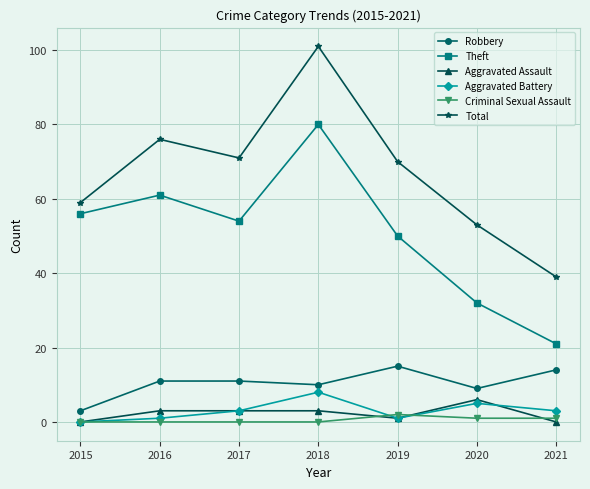

What is the difference between the Aggravated Battery values at 2017 and 2015?

3